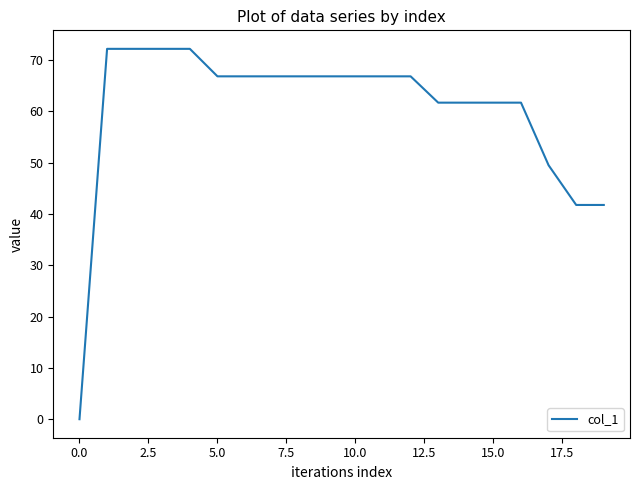

What is the sum of all values?

1202.6